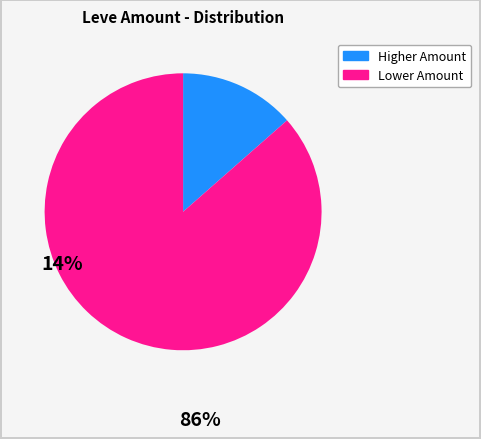

Is there any slice that represents more than half of the pie?

Yes